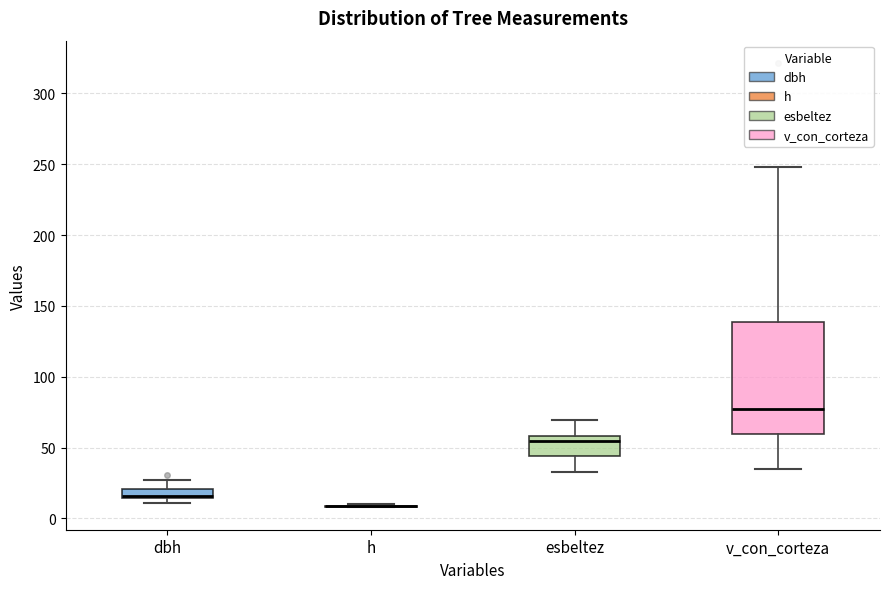

Comparing the boxes themselves (not the whiskers), which one is the tallest?

v_con_corteza